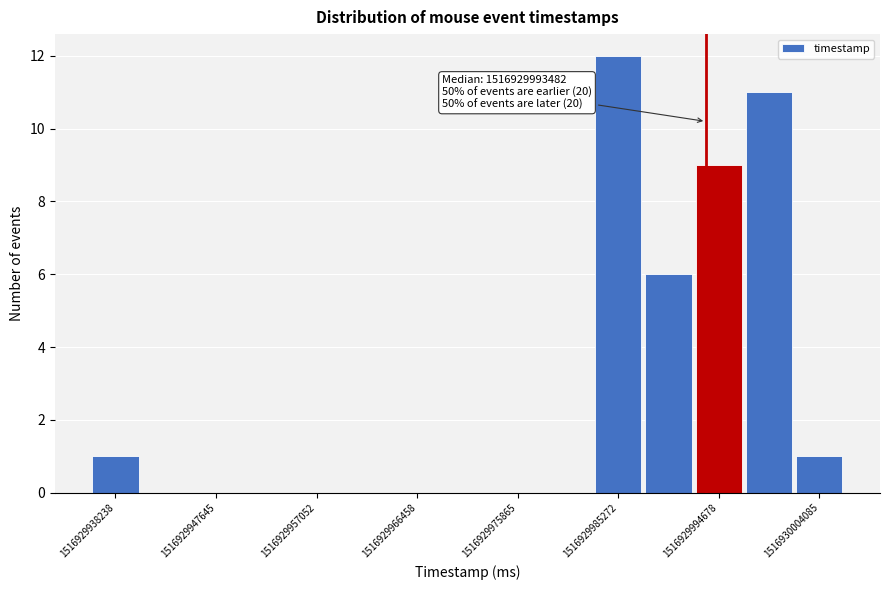

Over which range of the x-axis is the bar tallest?

1516929983000 to 1516929988000